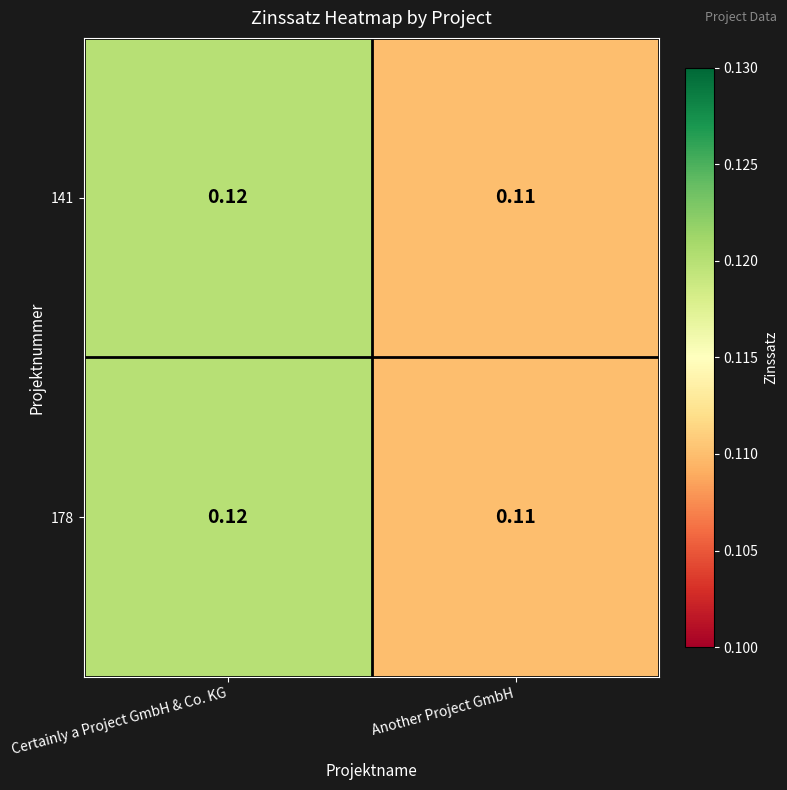

Is the value of 141 at Another Project GmbH greater than the value of 178 at Certainly a Project GmbH & Co. KG?

No